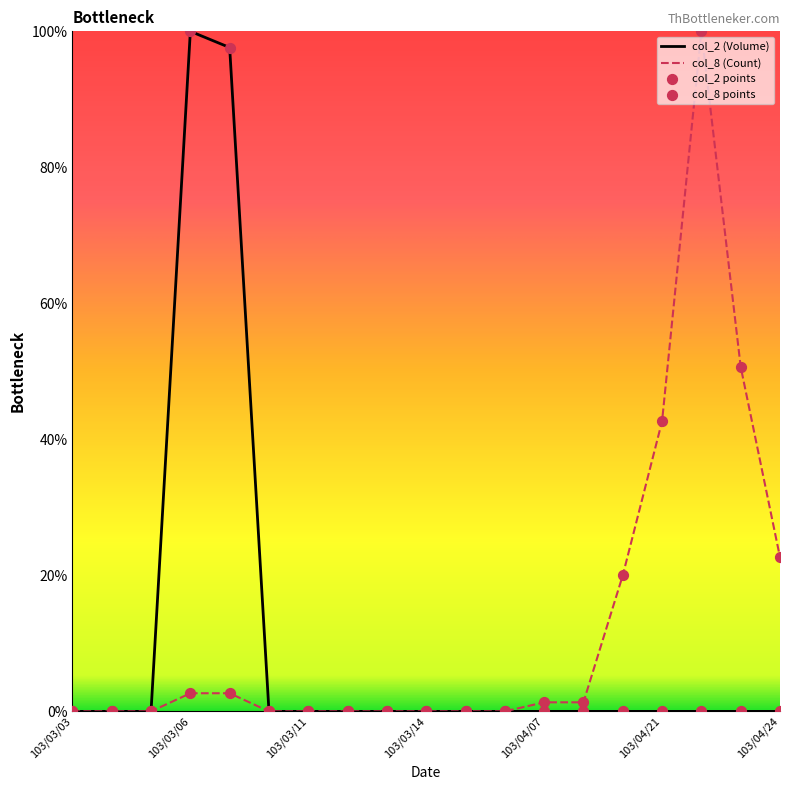

What is the total value across all series at 103/04/21?

42.7